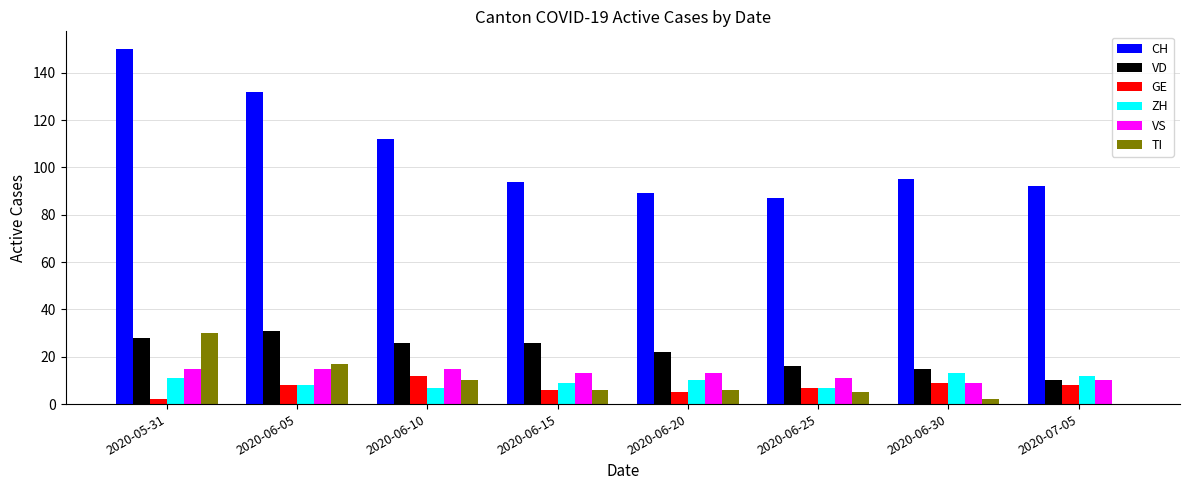

The TI series shows 10 at 2020-06-10. True or false?

True